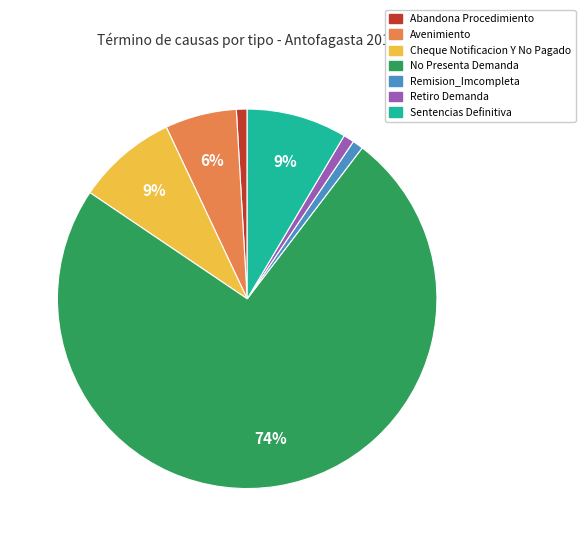

True or false: Abandona Procedimiento accounts for 1% of the total.

True